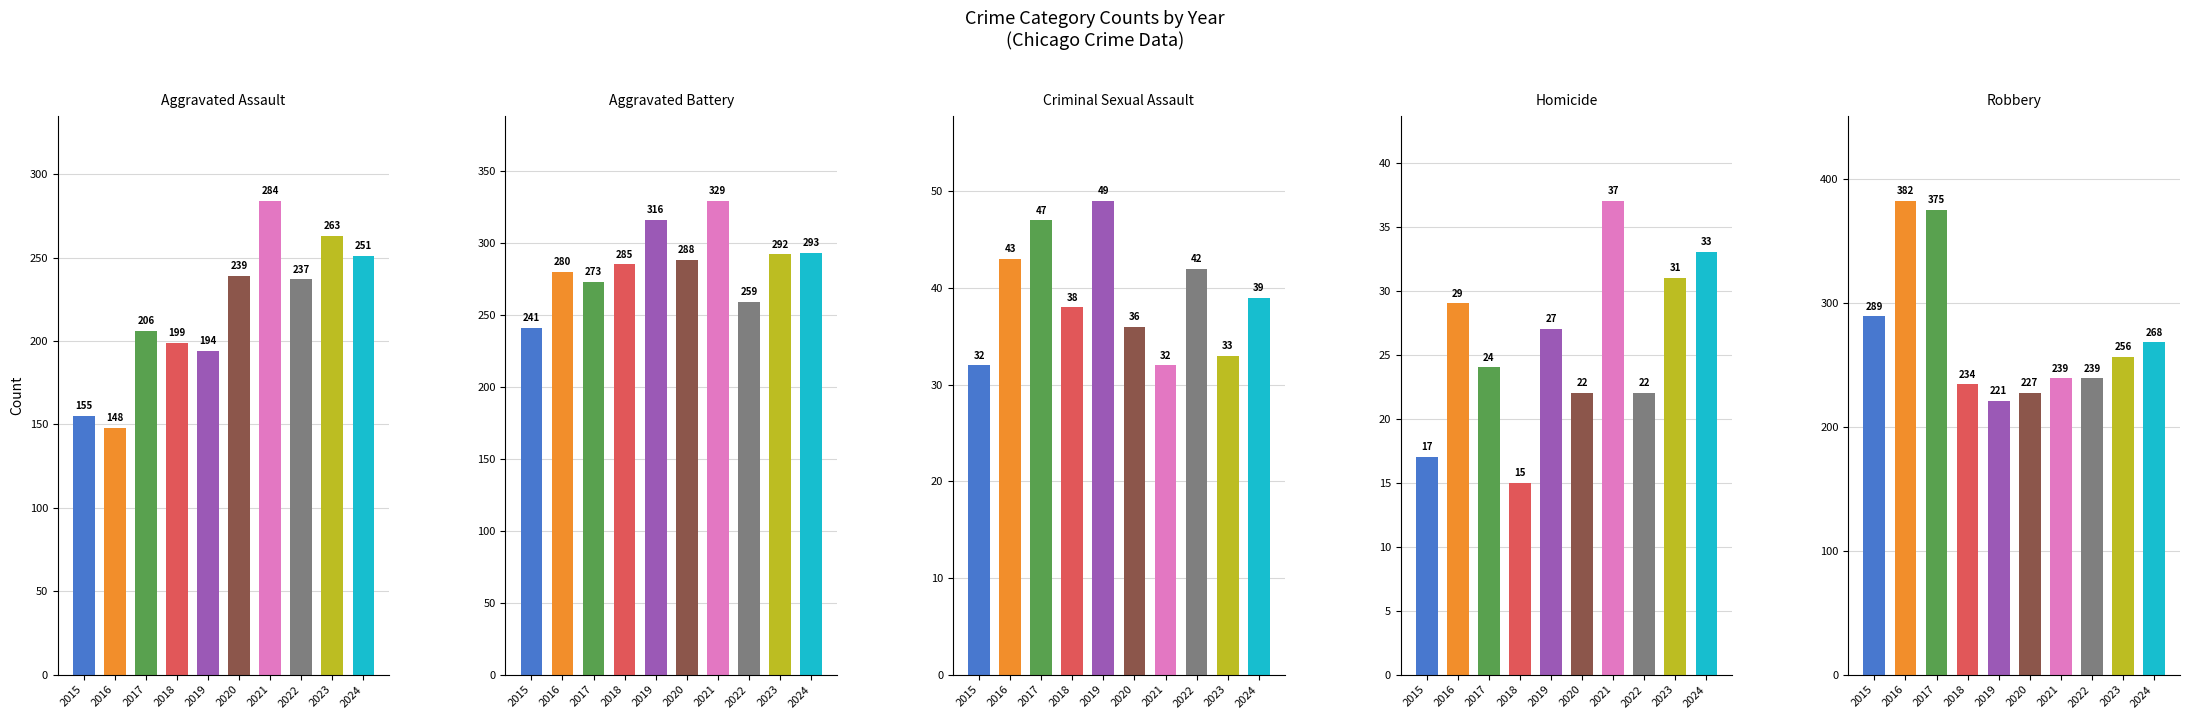

What is the sum of all Homicide values?

257